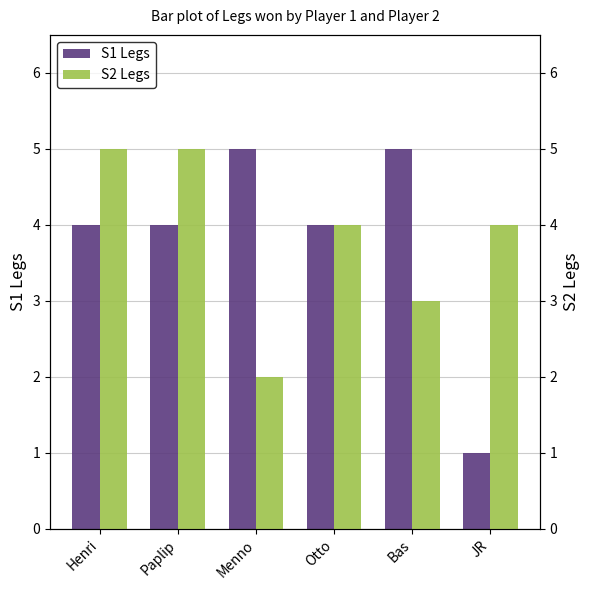

Is it true that S2 Legs equals 6 at JR?

False